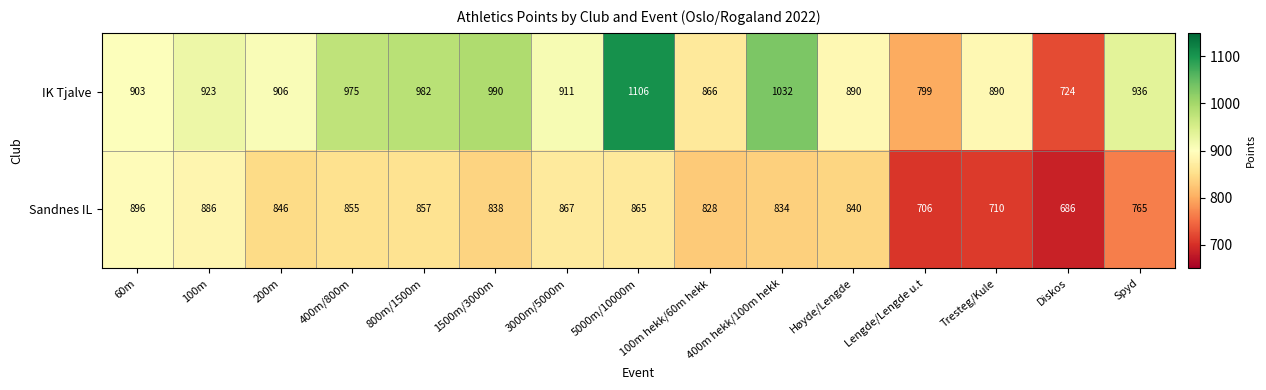

What is the difference between the IK Tjalve values at 200m and 100m hekk/60m hekk?

40